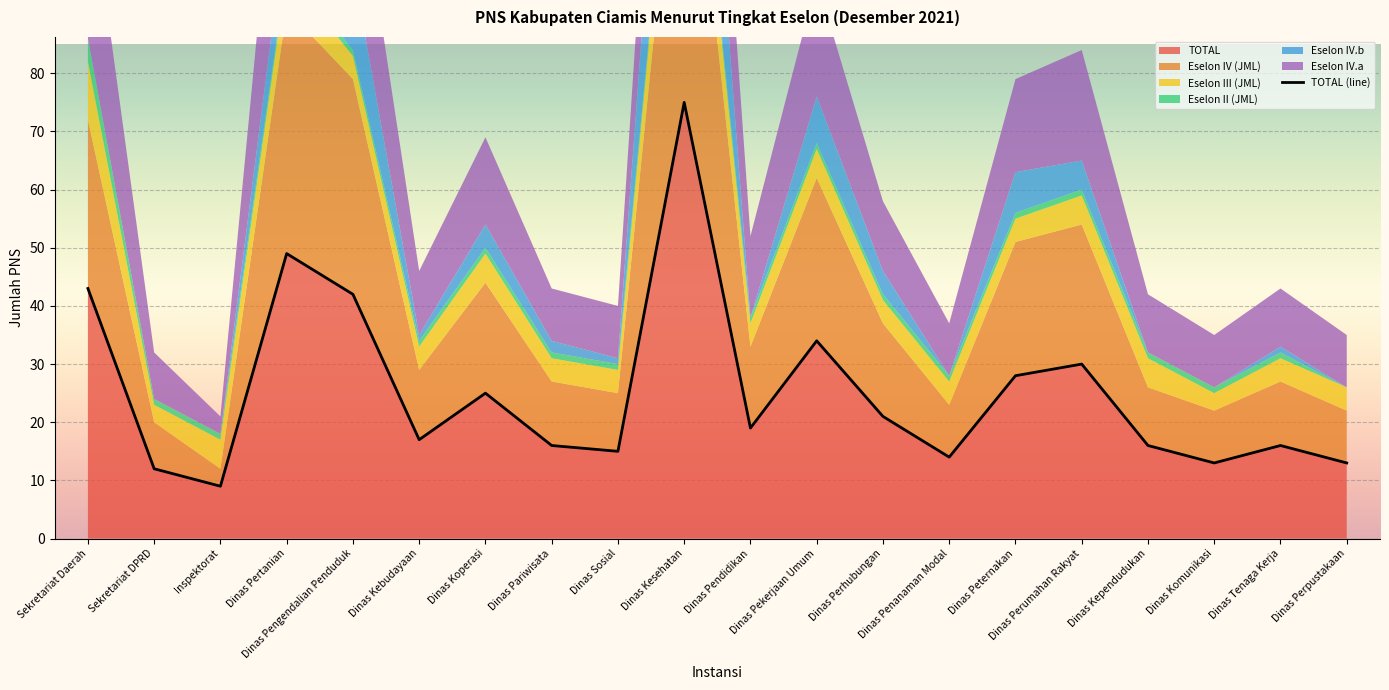

The chart shows a value of 16 at Dinas Kependudukan. True or false?

True